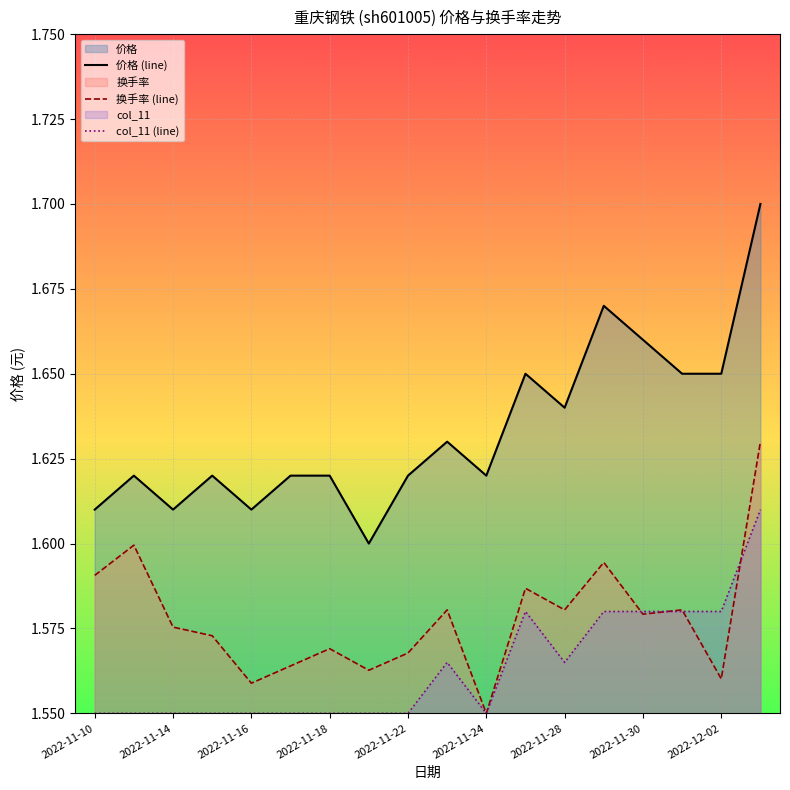

What are all the series names shown in the legend?

价格 (line), 换手率 (line), col_11 (line)